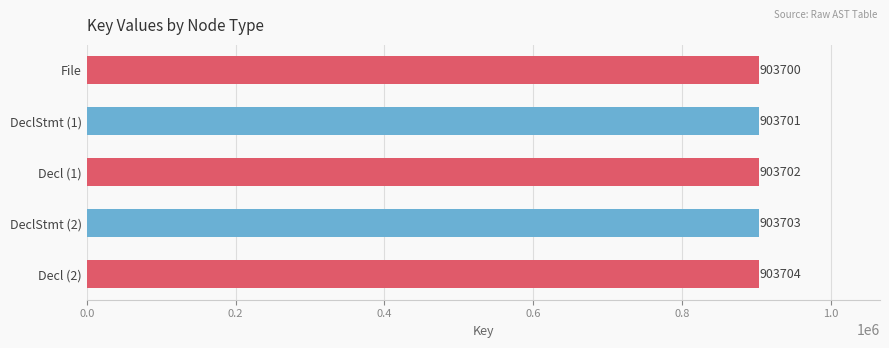

List the labels in order of value, smallest first.

File, DeclStmt (1), Decl (1), DeclStmt (2), Decl (2)